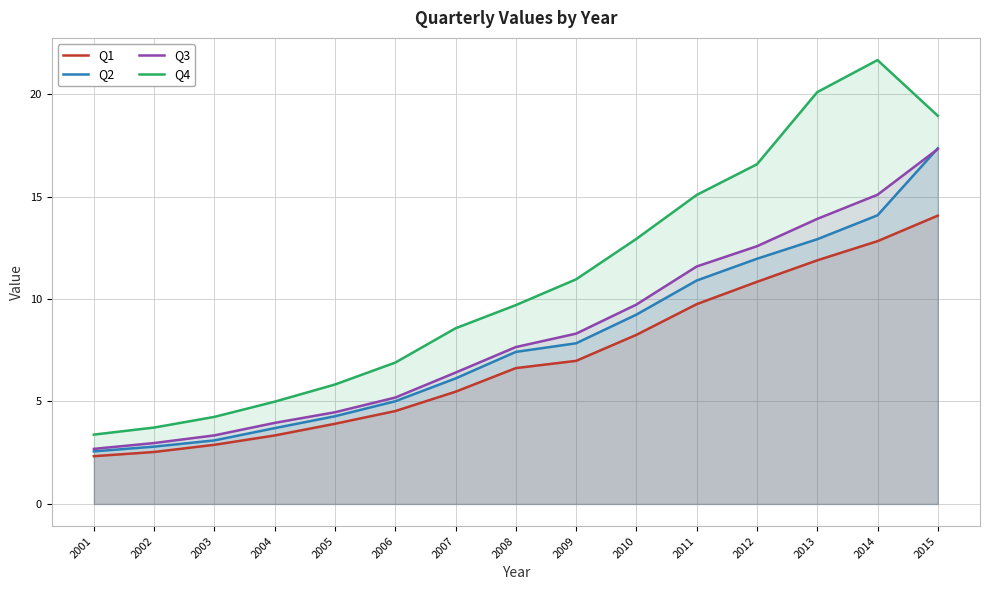

After their last crossing, which series has the higher values: Q2 or Q3?

Q2